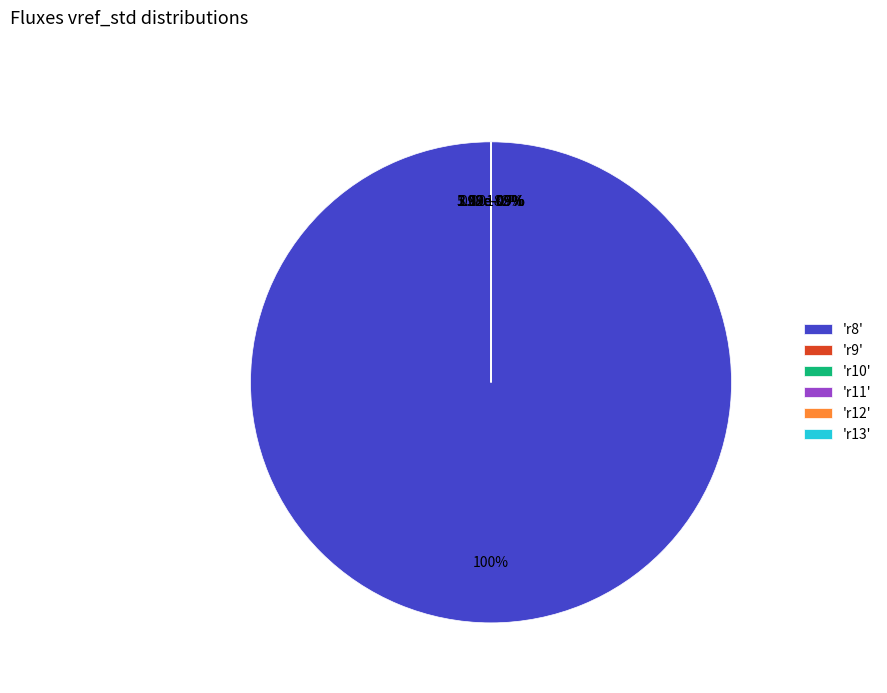

The r13 slice represents 0% of the pie. True or false?

True